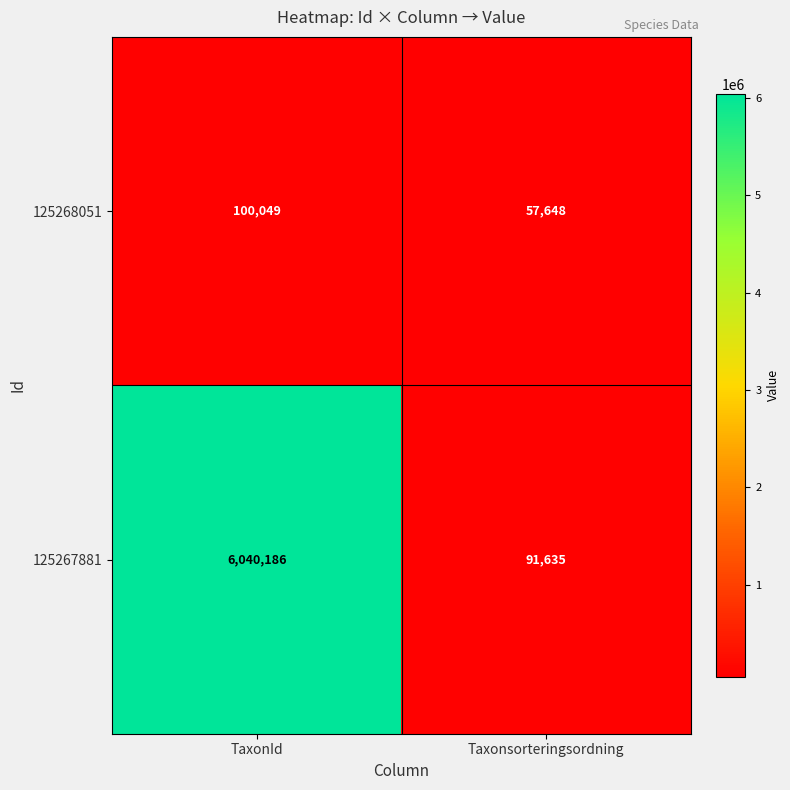

What is the minimum value shown in the chart?

57648